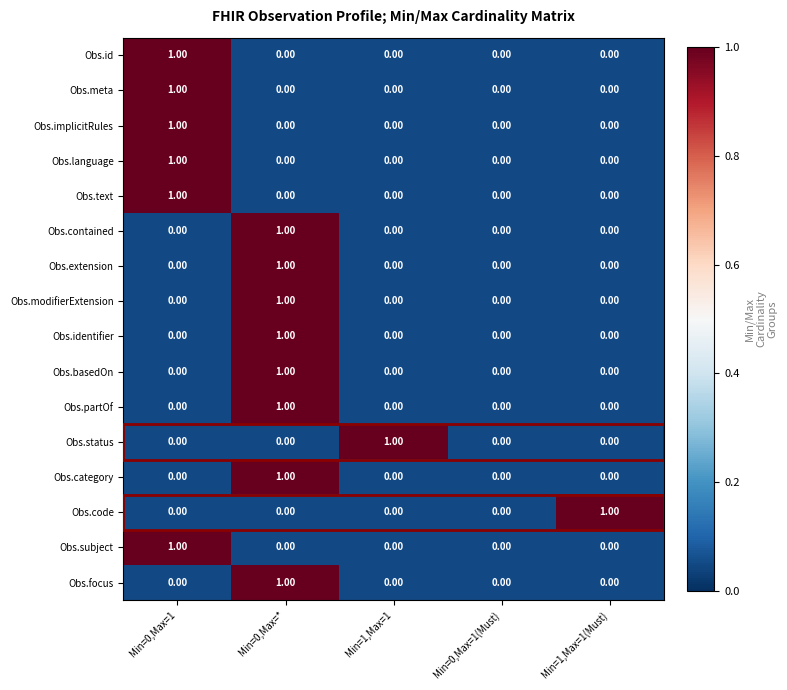

Between Min=1,Max=1 and Min=0,Max=1(Must), which series saw the biggest shift?

Obs.status